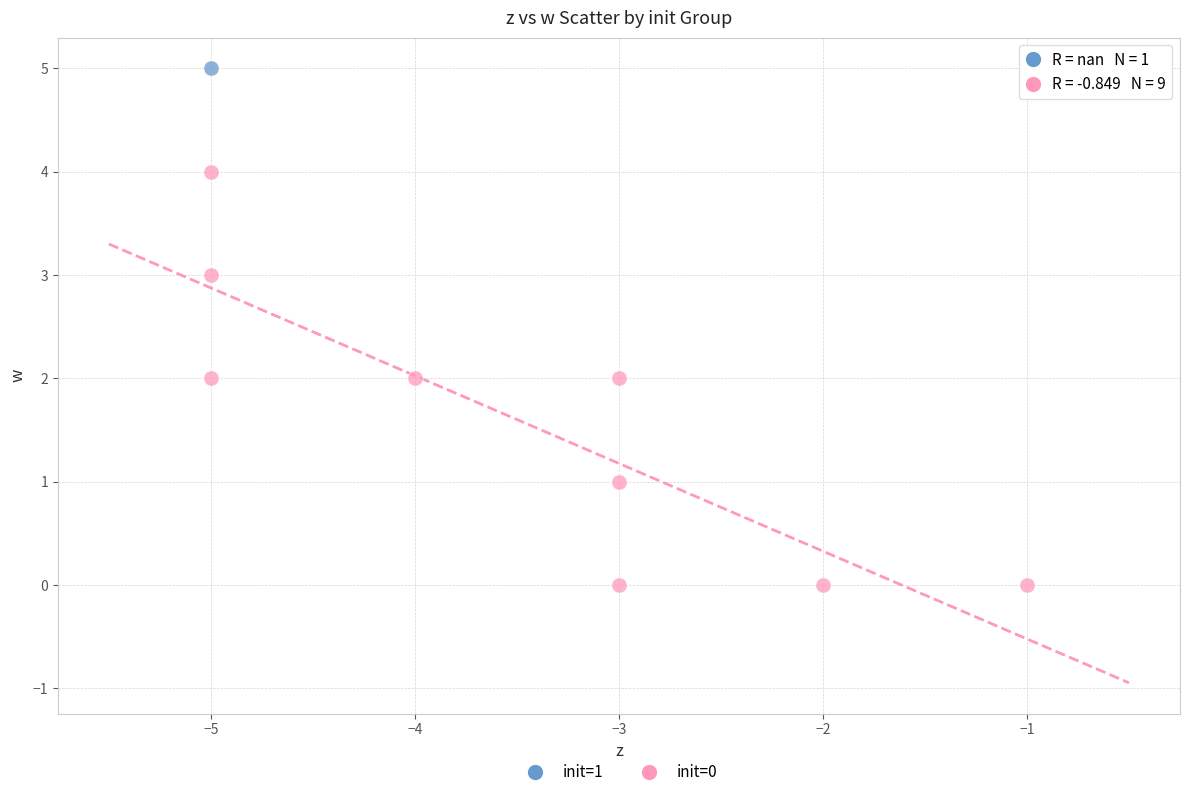

What are all the series names shown in the legend?

init=1, init=0